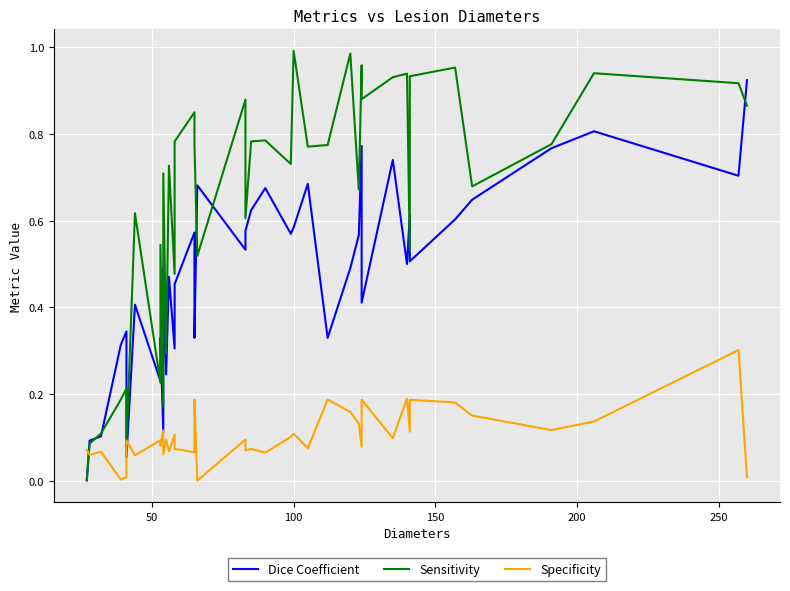

What are all the series names shown in the legend?

Dice Coefficient, Sensitivity, Specificity